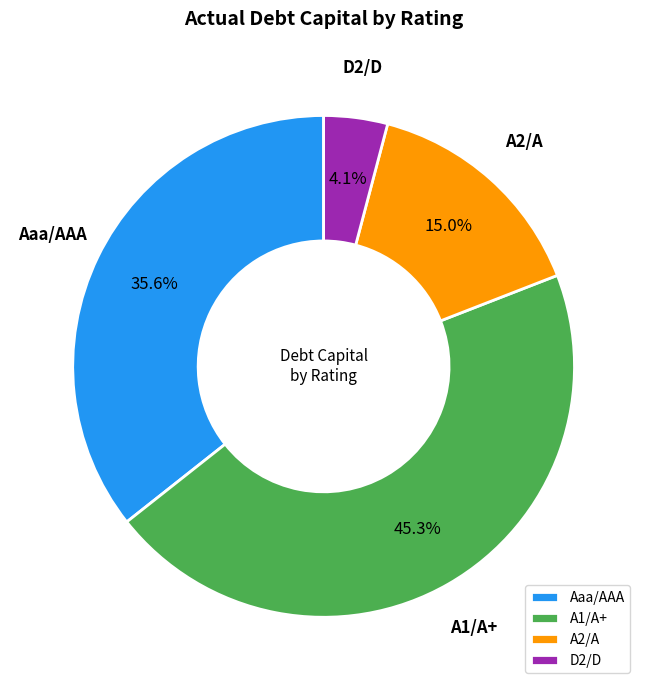

What percentage is NOT represented by A2/A?

85.0%